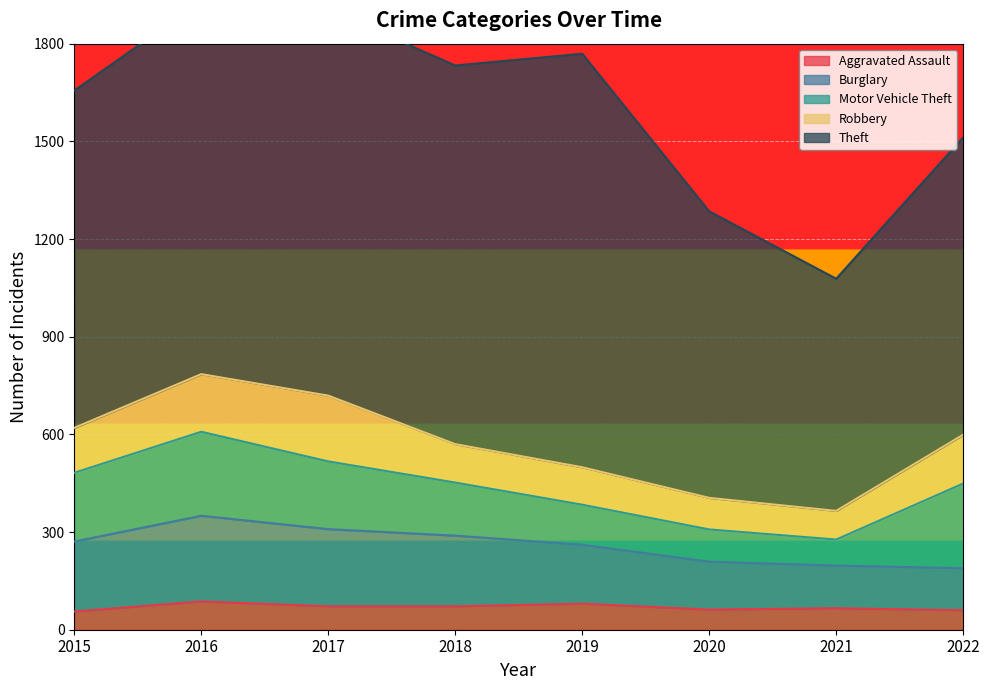

Which series has the largest total across all categories?

Theft